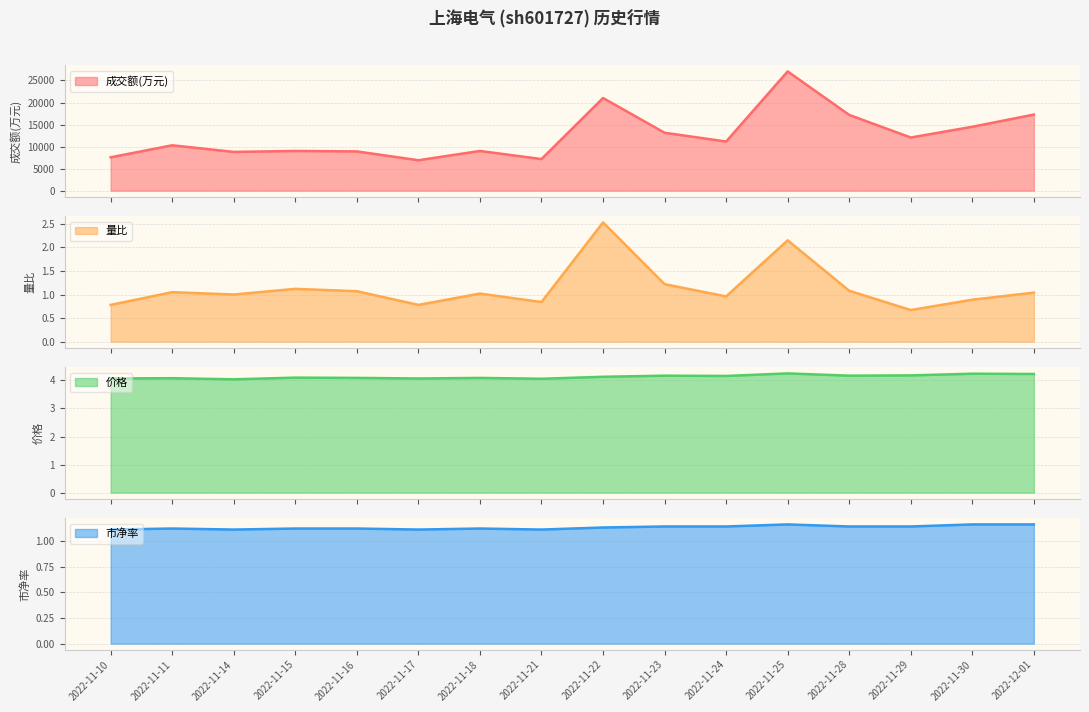

What is the difference between the maximum and minimum values in the 价格 series?

0.2